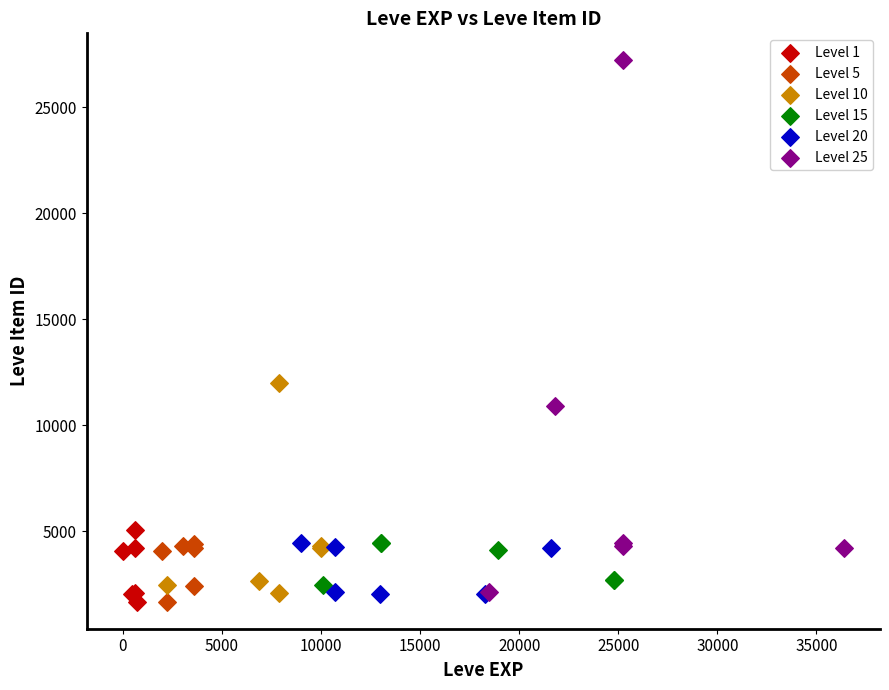

Which series contains the highest Y value?

Level 25